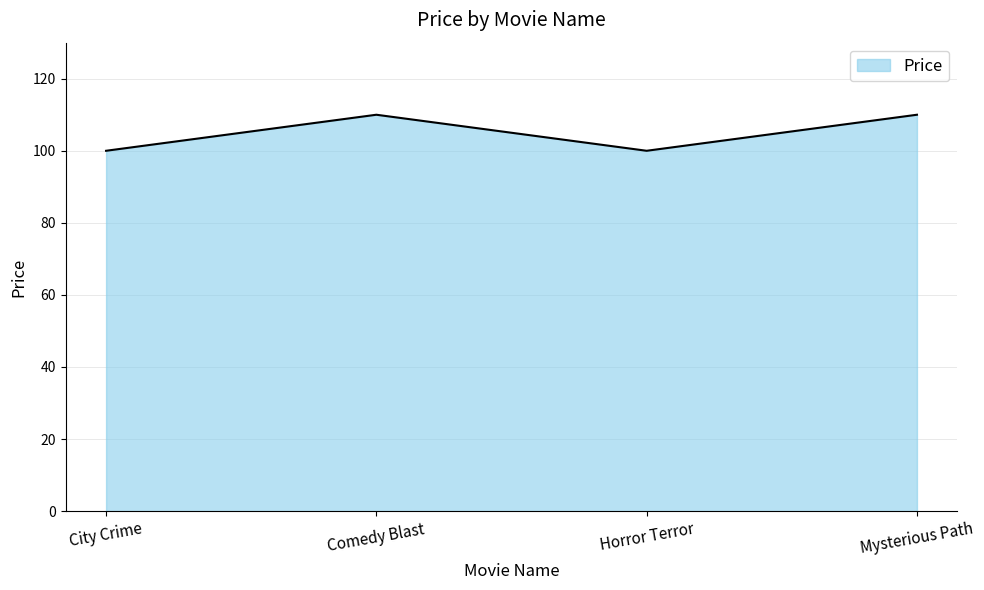

The value at Horror Terror is 65. True or false?

False